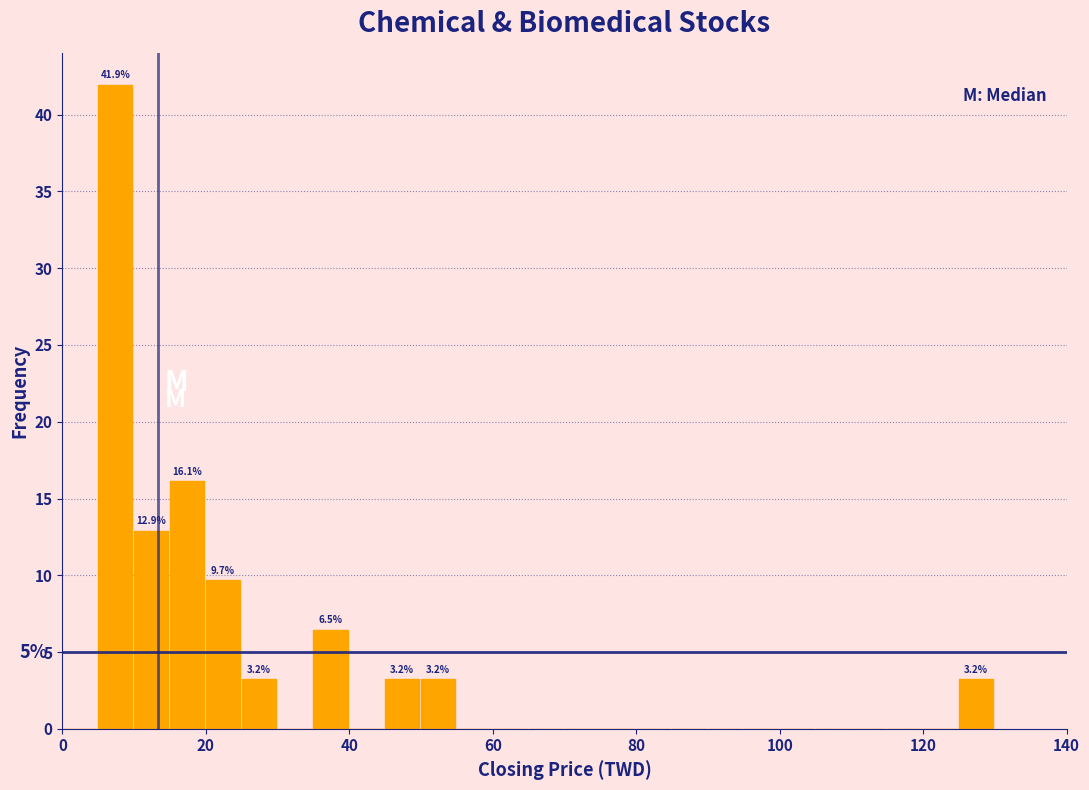

Read against the x-axis, roughly where is the centre of the tallest bar?

8